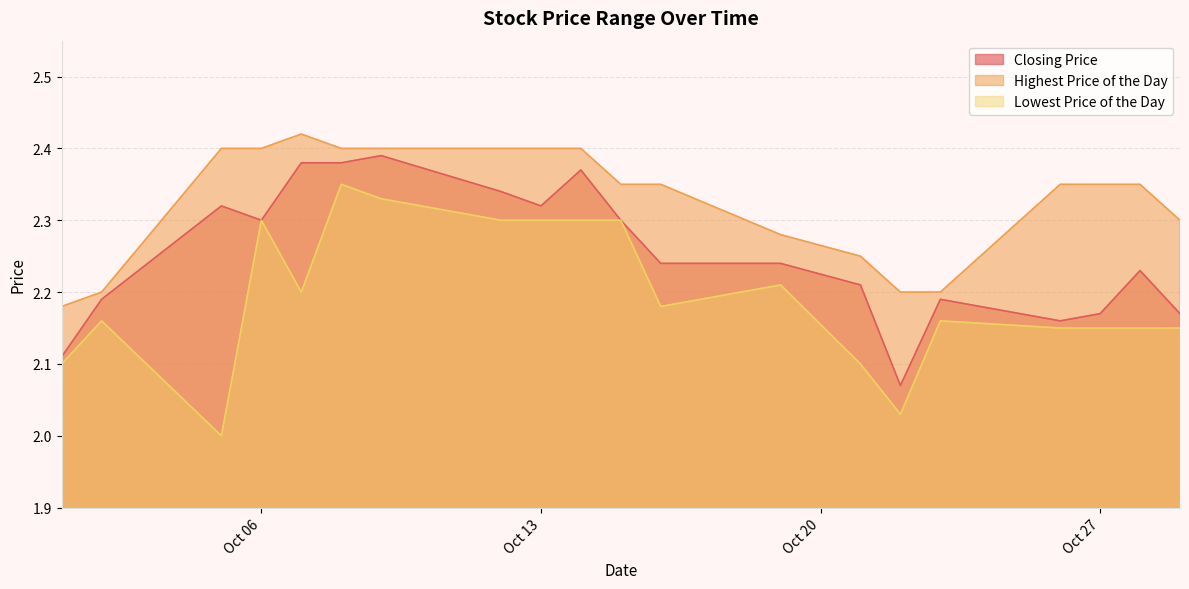

What is the difference between the maximum and second lowest values in the Closing Price series?

0.3